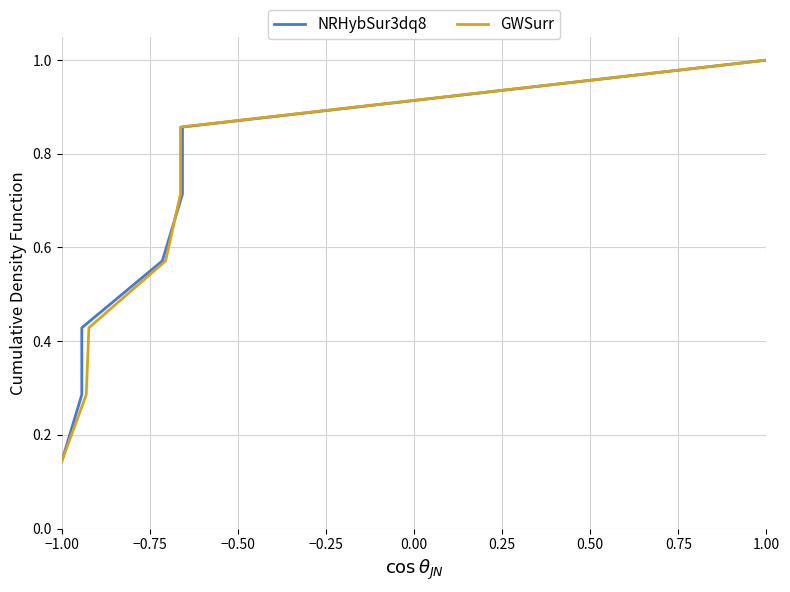

Is it true that GWSurr equals 0.1 at −1.00?

True